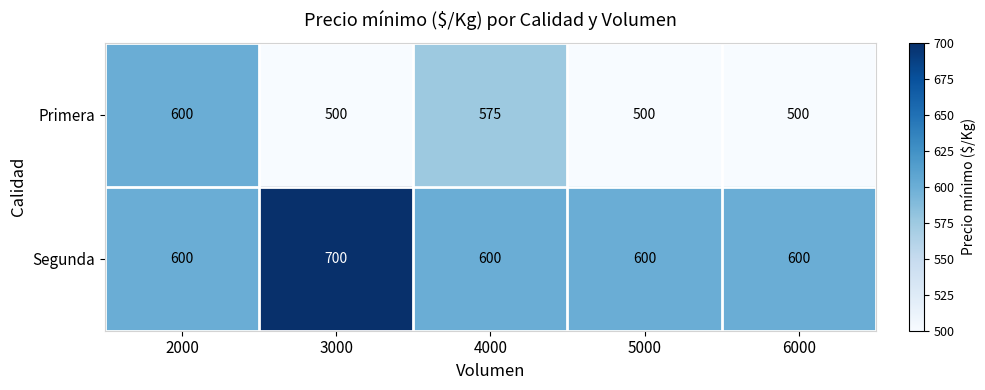

What is the lowest value of the Primera series?

500